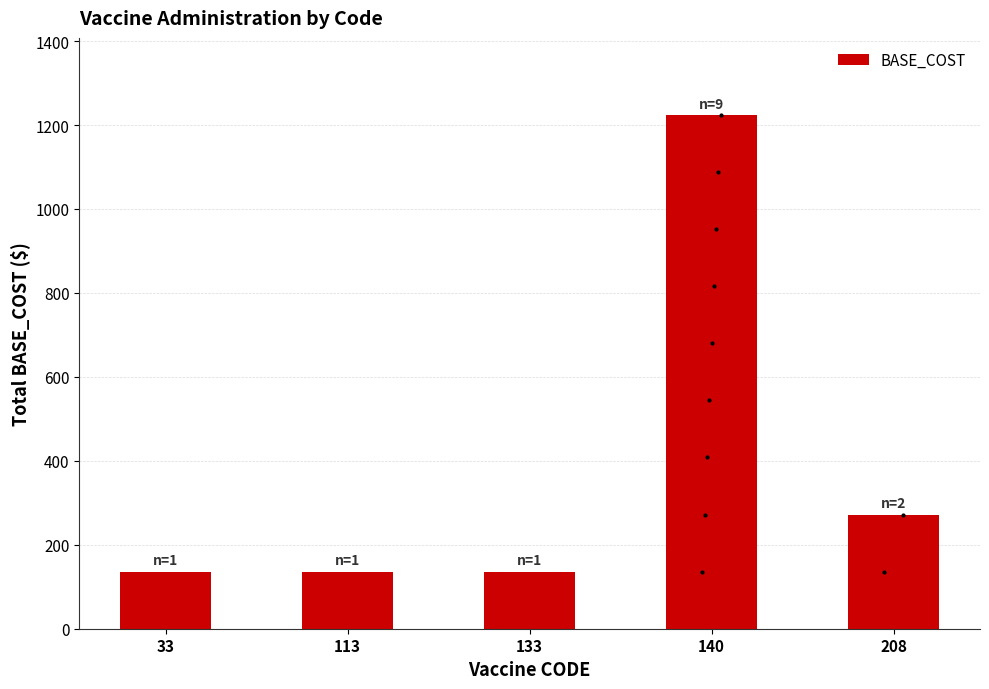

Reading left to right, transcribe all the data shown in this chart.

136	136	136	1224	272